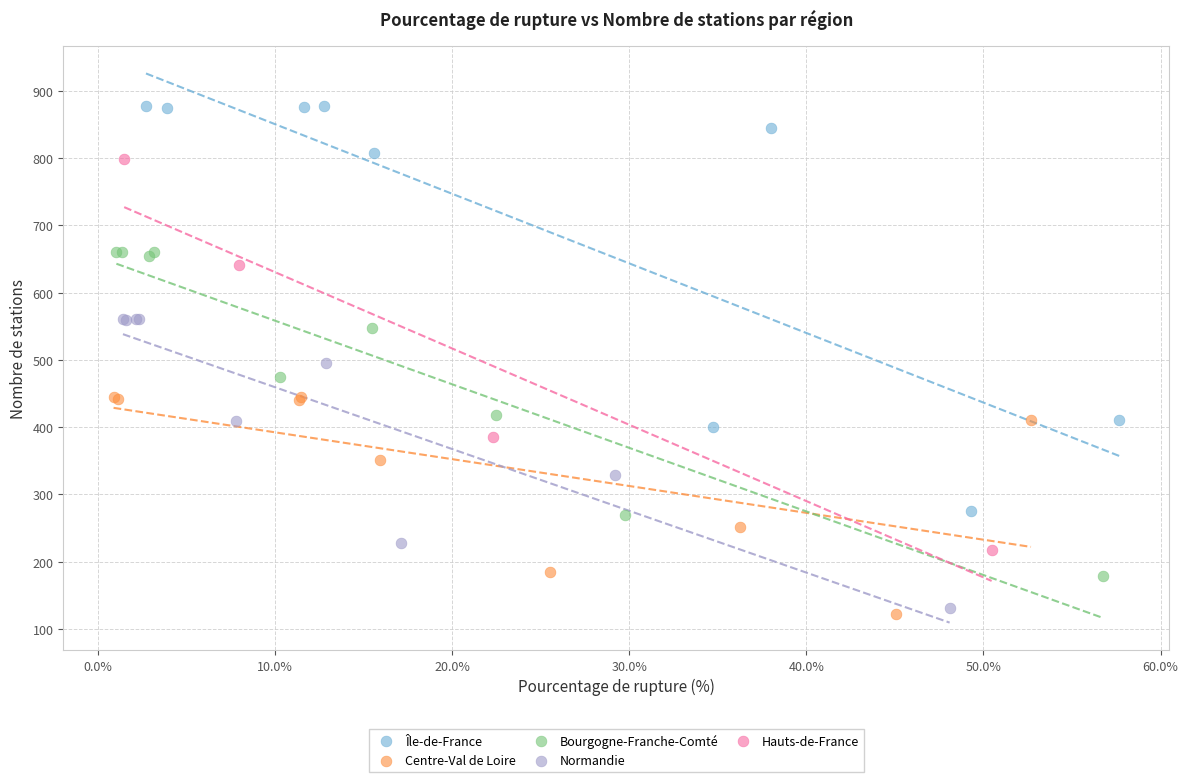

Which series has the widest spread of Y values?

Île-de-France